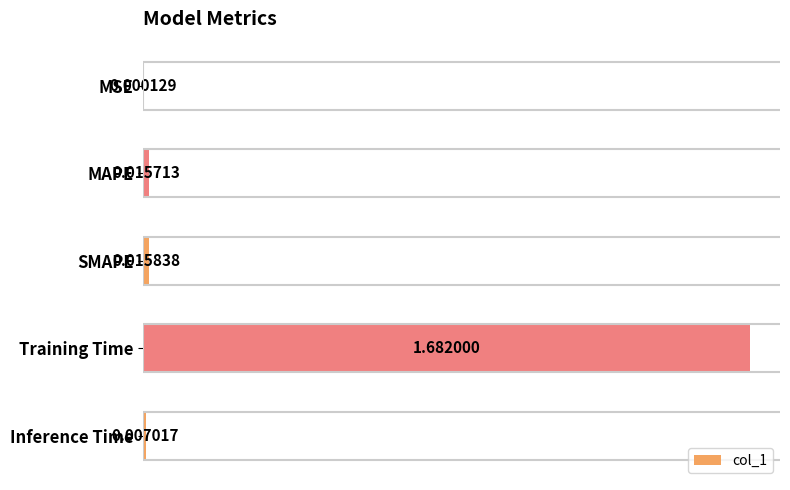

Which label corresponds to the largest value in the chart?

Training Time